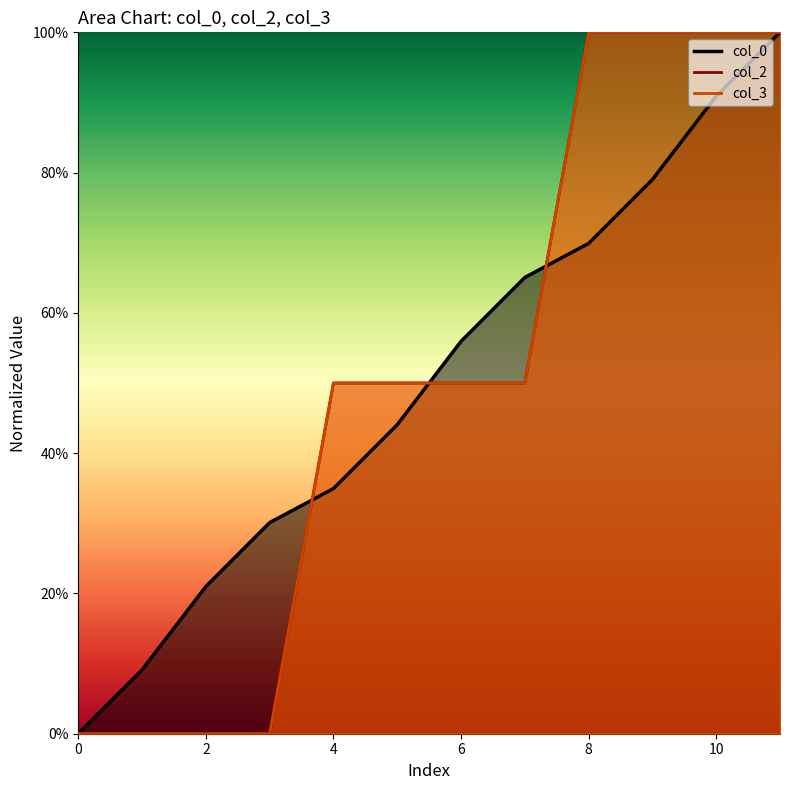

What is the greatest value displayed?

1.0